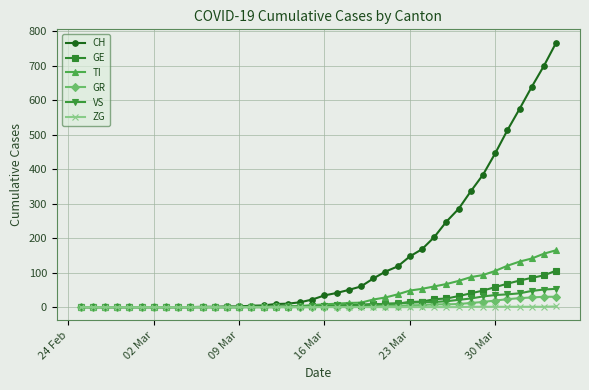

At how many categories does at least one series exceed 619?

3